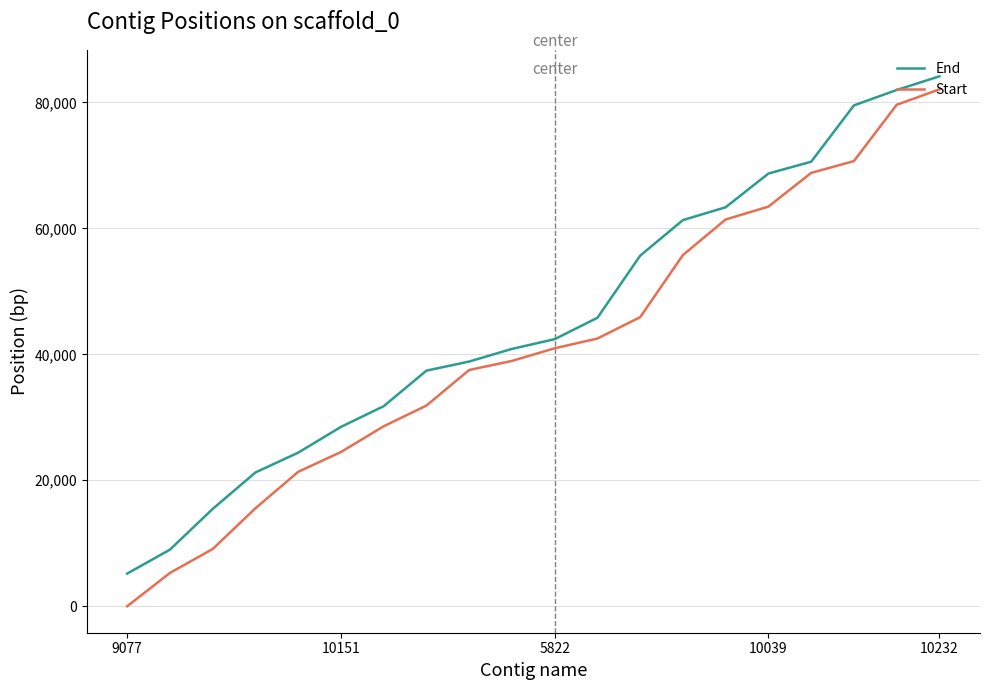

How many values in the End series are below 42410?

10